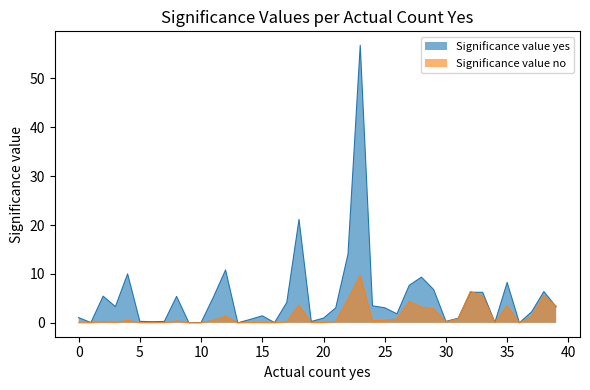

How many interior local valleys does the Significance value yes series have?

10